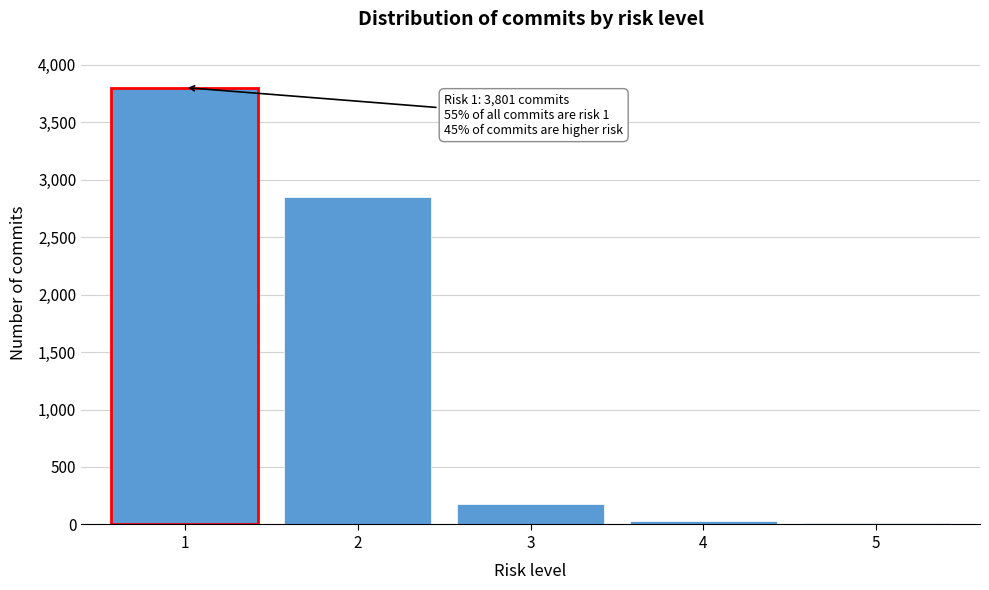

Reading right to left, extract all data points from this chart.

5=9	4=30	3=180	2=2847	1=3801